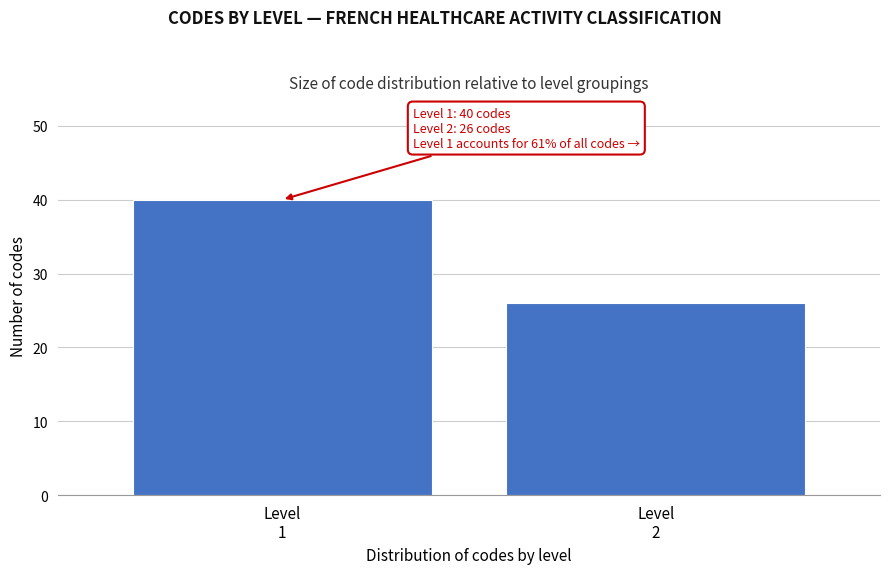

Reading left to right, transcribe all the data shown in this chart.

40	26